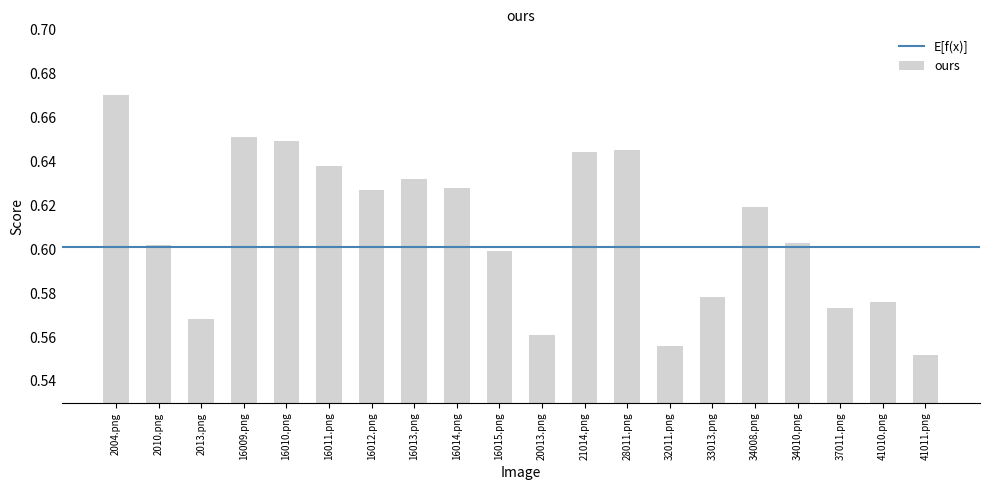

What is the label of the 11th bar from the left?

20013.png